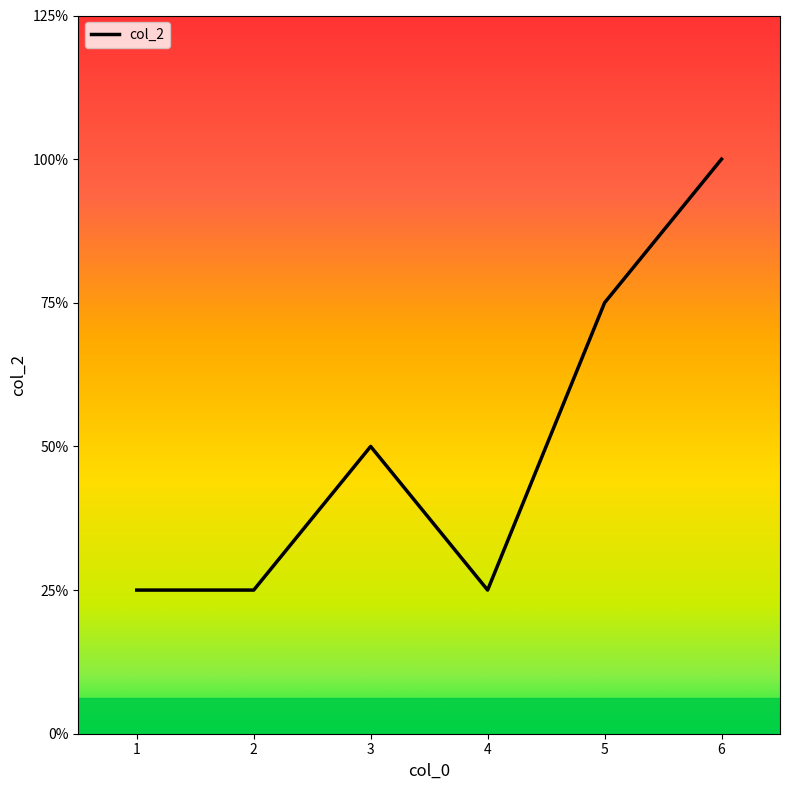

Reading left to right, extract all data points from this chart.

1=1	2=1	3=2	4=1	5=3	6=4